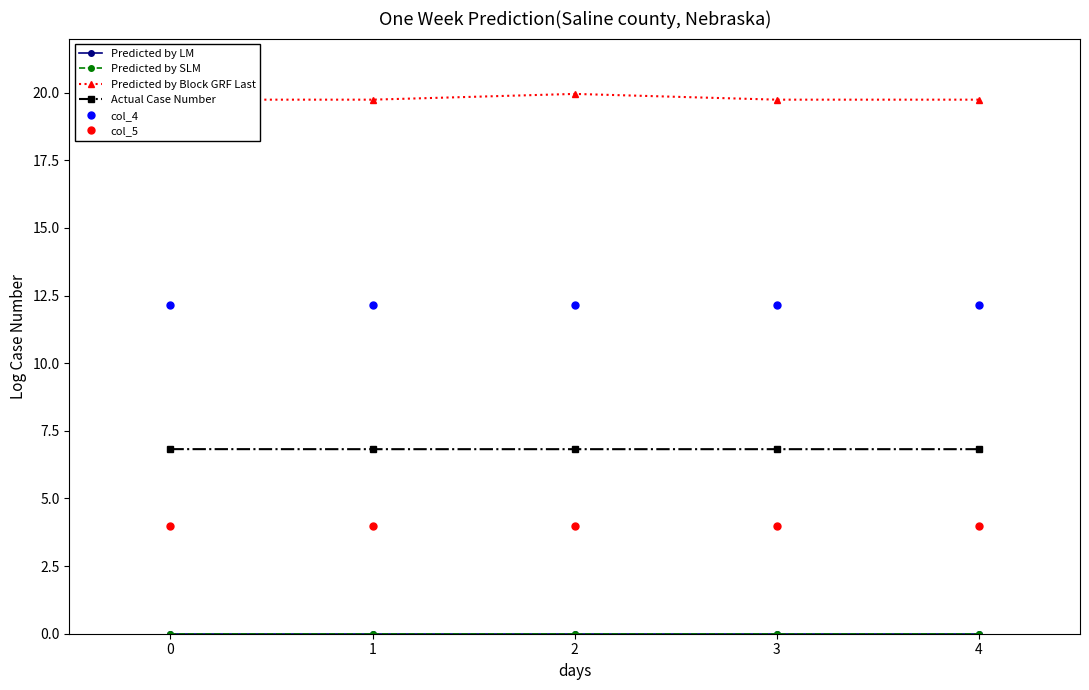

How many lines are shown in the chart?

6